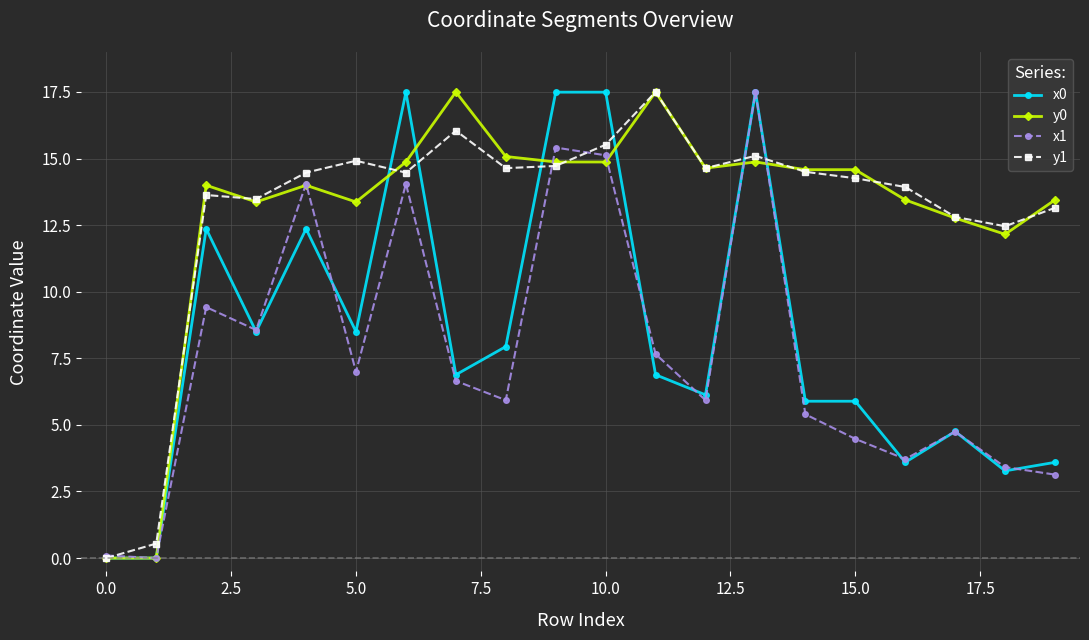

What is the value of the x0 point at the 7th from the left?

17.5